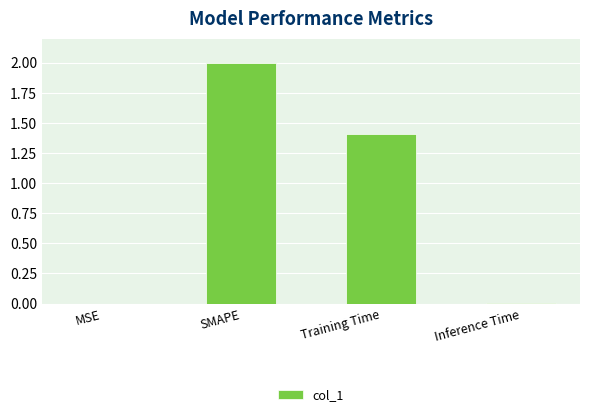

What is the sum of all values?

3.4